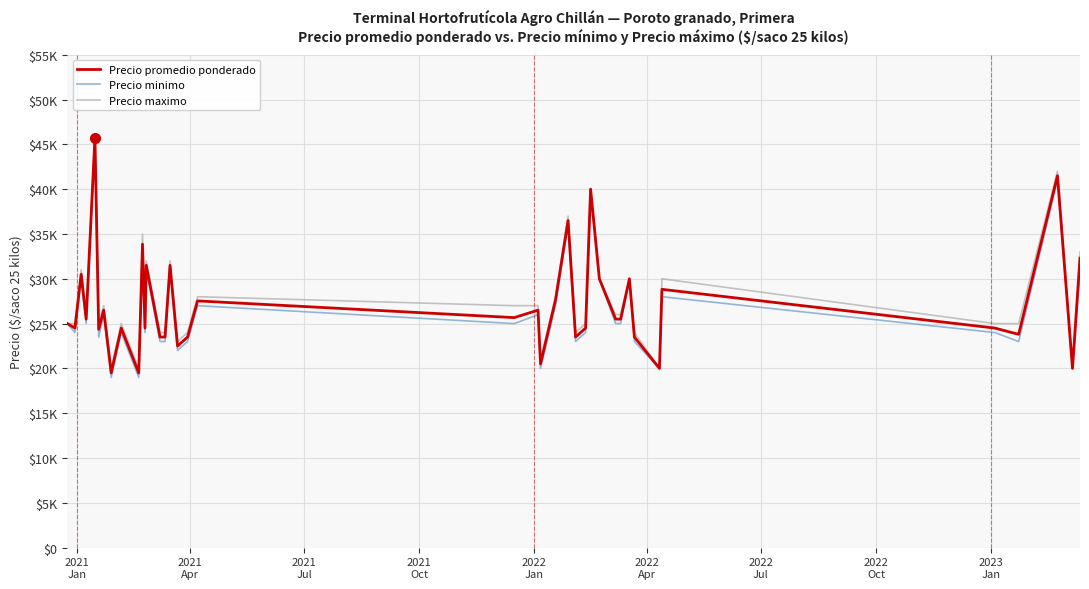

Reading right to left, what are all the values shown in this chart?

Precio promedio ponderado: 32300	20000	41500	23800	24500	28824	20000	23500	30000	25500	25500	30000	40000	24500	23500	36500	27667	20500	23417	26500	25667	27532	23500	22500	31500	23500	23500	31500	24500	33857	19500	24500	19500	26500	24357	45750	25500	30500	24500	25000
Precio minimo: 31000	20000	41000	23000	24000	28000	20000	23000	30000	25000	25000	30000	40000	24000	23000	36000	27000	20000	23000	26000	25000	27000	23000	22000	31000	23000	23000	31000	24000	33000	19000	24000	19000	26000	23500	45500	25000	30000	24000	25000
Precio maximo: 33000	20000	42000	25000	25000	30000	20000	24000	30000	26000	26000	30000	40000	25000	24000	37000	28000	21000	24000	27000	27000	28000	24000	23000	32000	24000	24000	32000	25000	35000	20000	25000	20000	27000	25000	46000	26000	31000	25000	25000